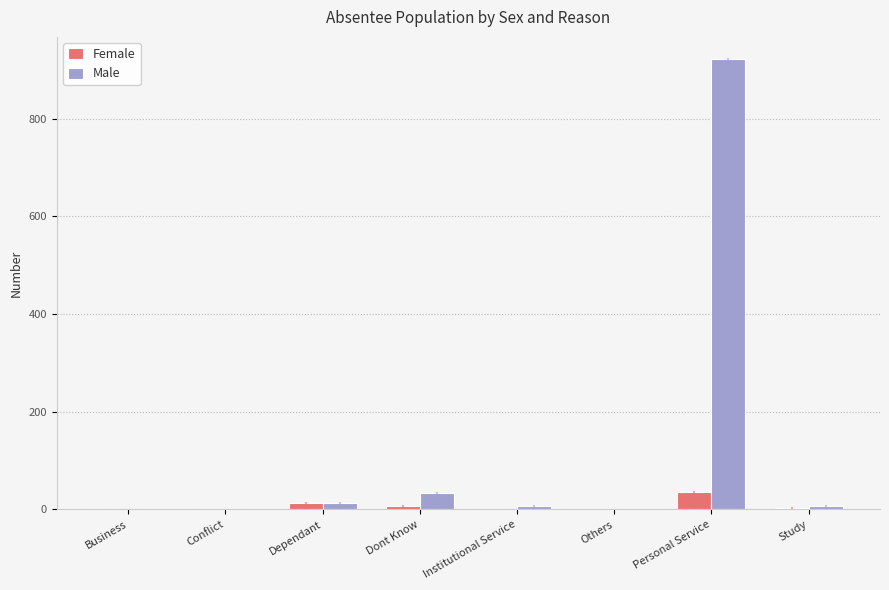

The value of Male at Business is 0. True or false?

True